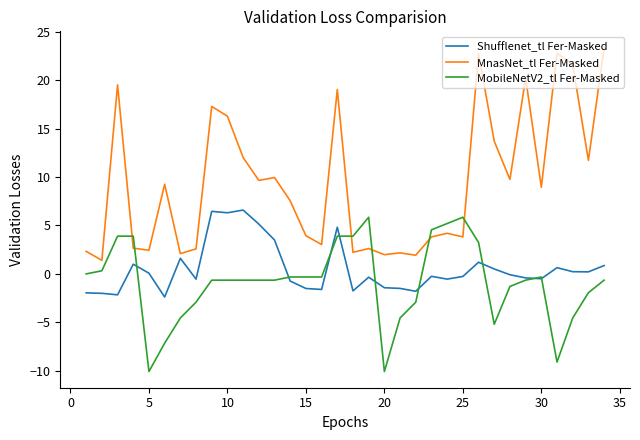

What is the maximum value shown in the chart?

23.4